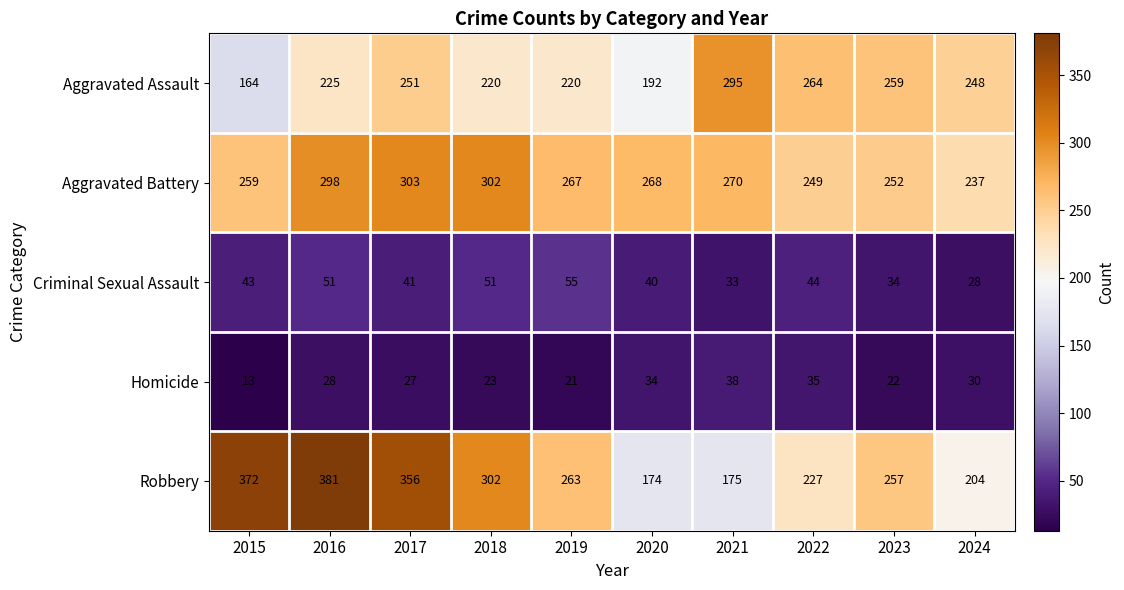

True or false: Aggravated Battery has a value of 131 at 2020.

False